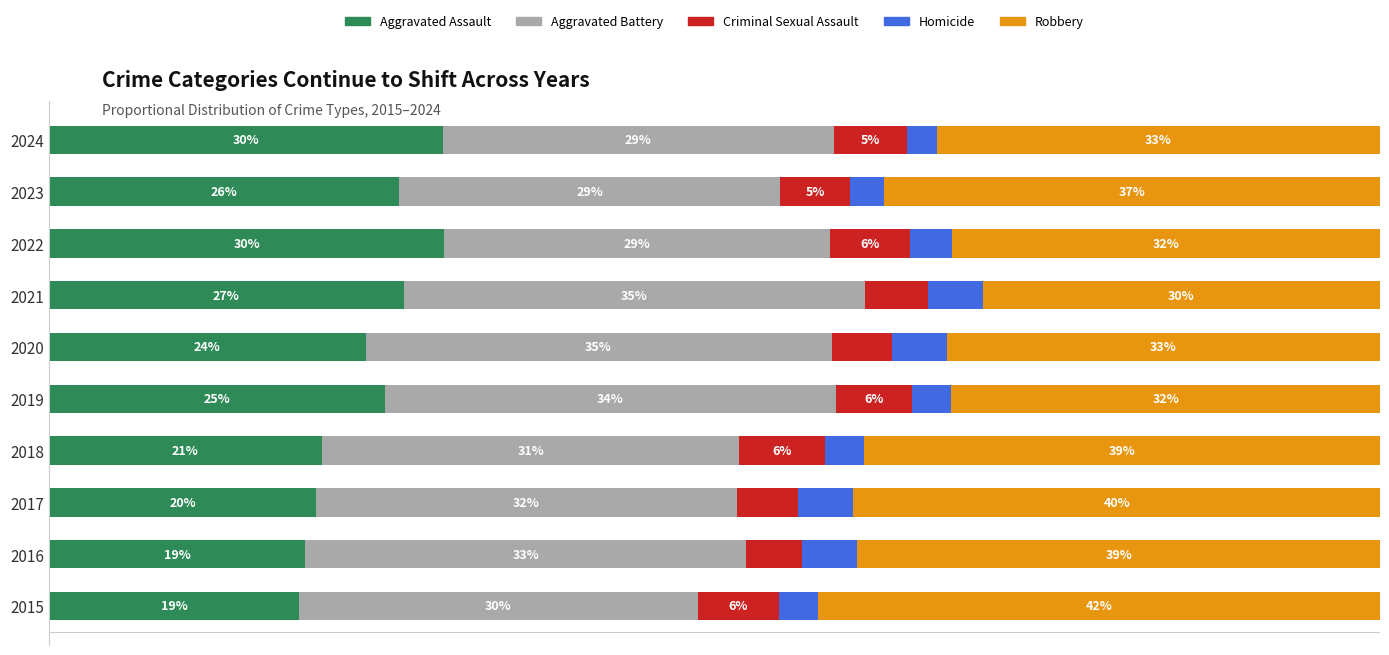

What are all the series names shown in the legend?

Aggravated Assault, Aggravated Battery, Criminal Sexual Assault, Homicide, Robbery